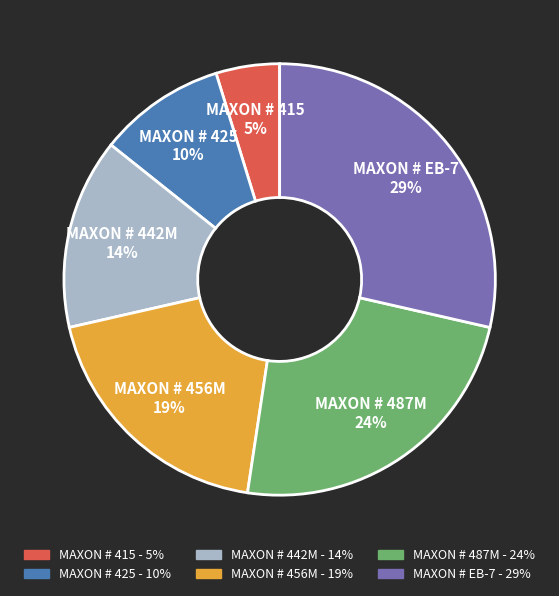

Count the number of slices in the pie.

6